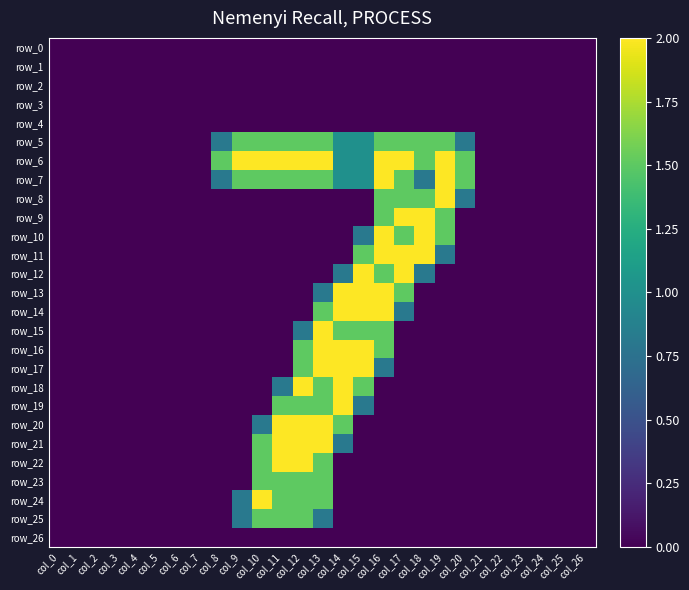

Which has a higher value, col_20 or col_21?

col_20